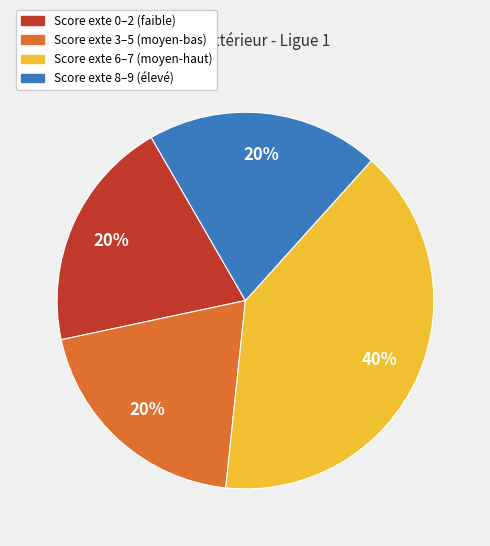

Does any single category account for the majority?

No